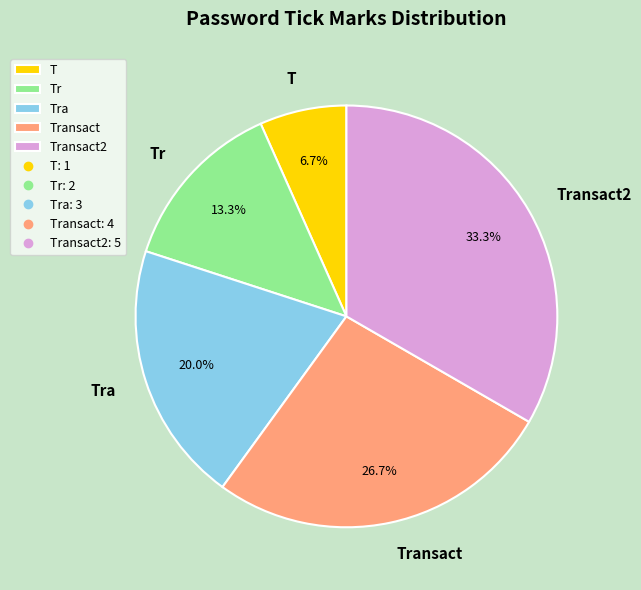

To the nearest percent, what portion does Transact represent?

27%